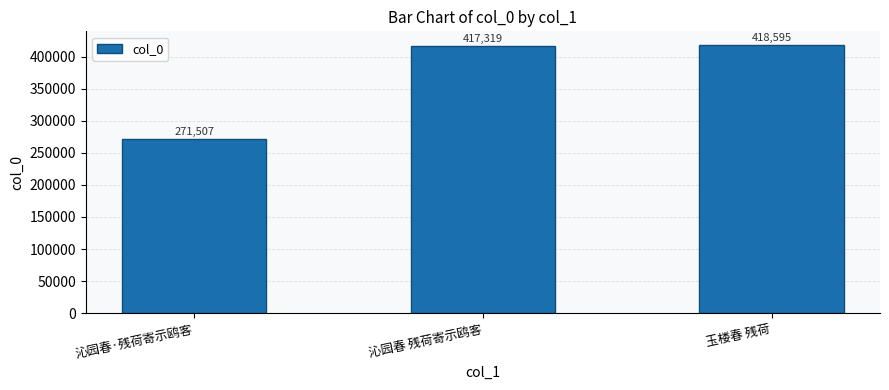

The chart shows a value of 451491 at 沁园春·残荷寄示鸥客. True or false?

False